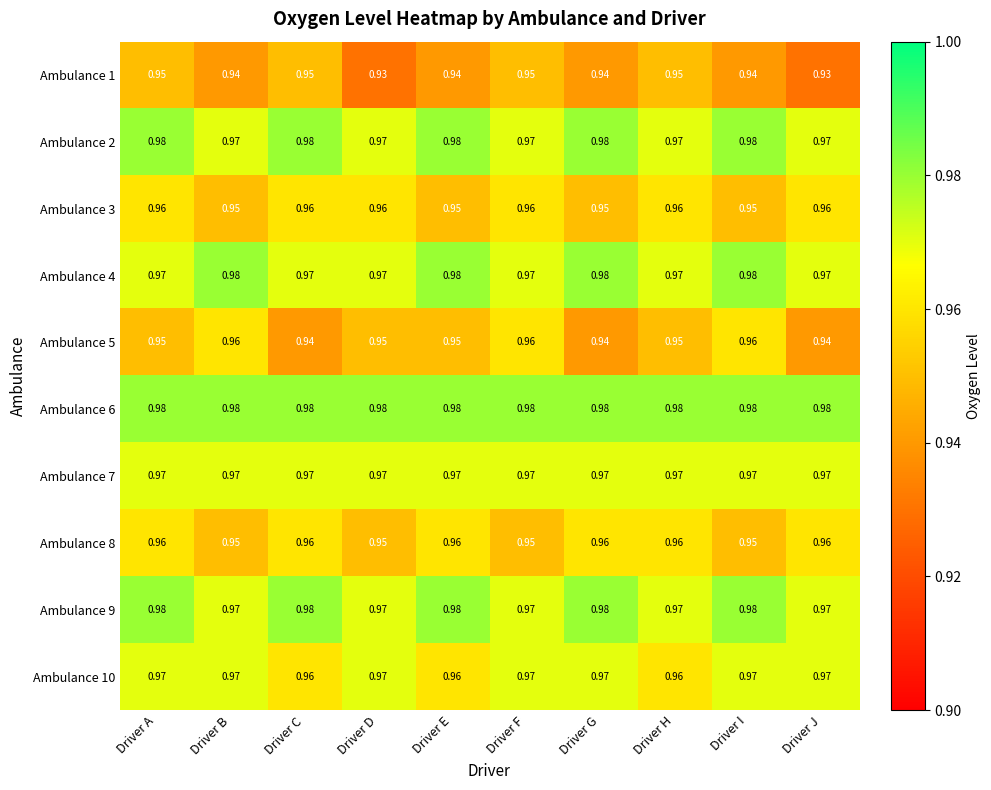

Which series has the largest range (max minus min)?

Ambulance 5